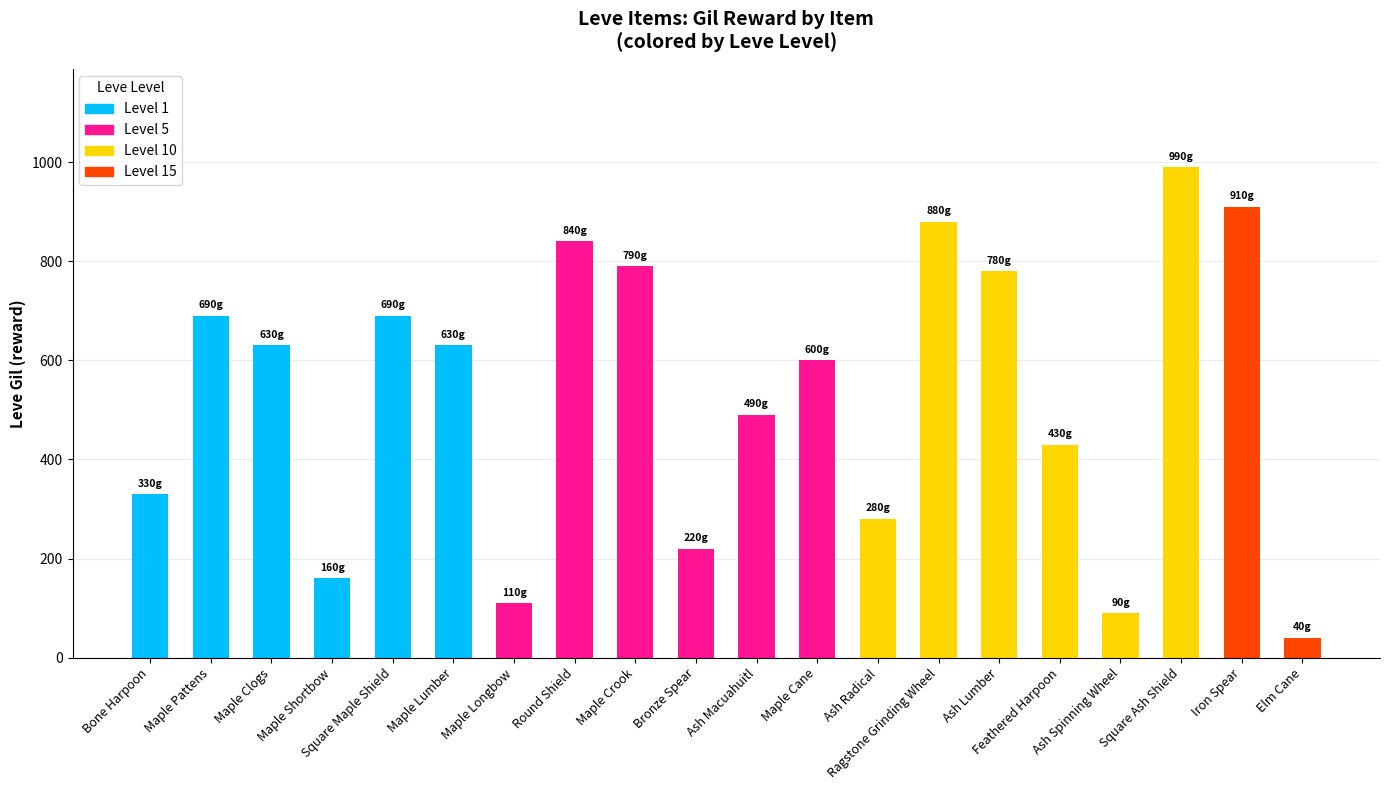

What is the smallest value displayed?

40